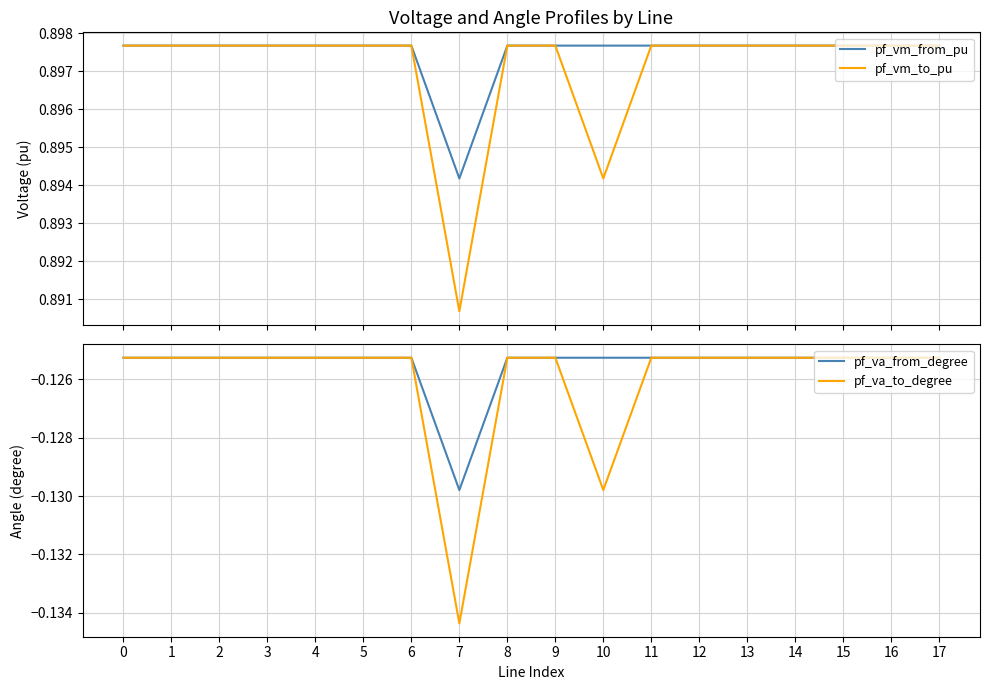

Read the pf_va_from_degree value at 8.

-0.1